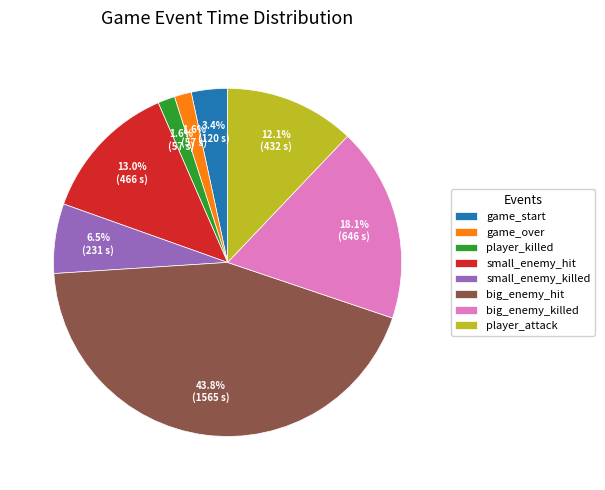

Count the number of slices in the pie.

8